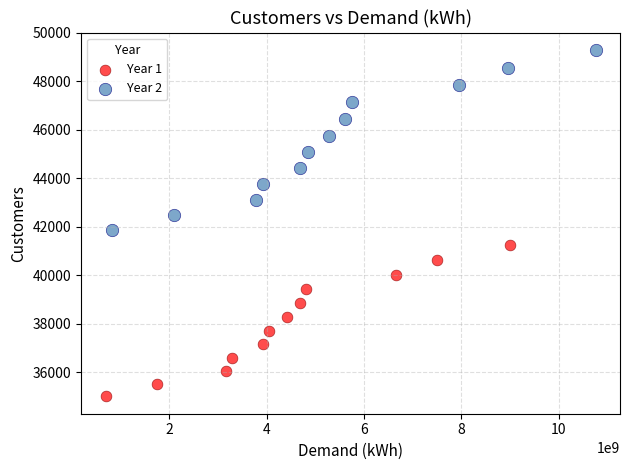

Which series contains the lowest Y value?

Year 1